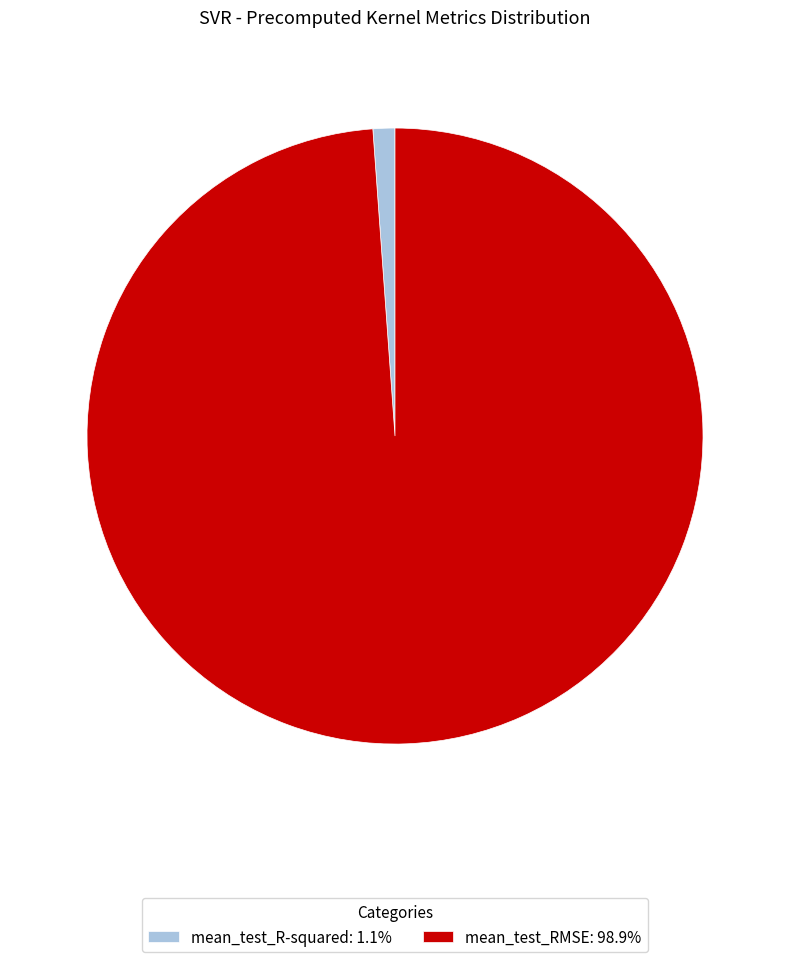

Rank the categories by value from lowest to highest.

mean_test_R-squared, mean_test_RMSE